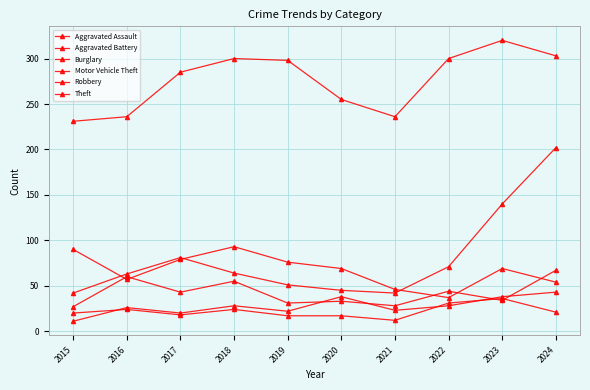

How many data points in Aggravated Assault are less than 28?

5